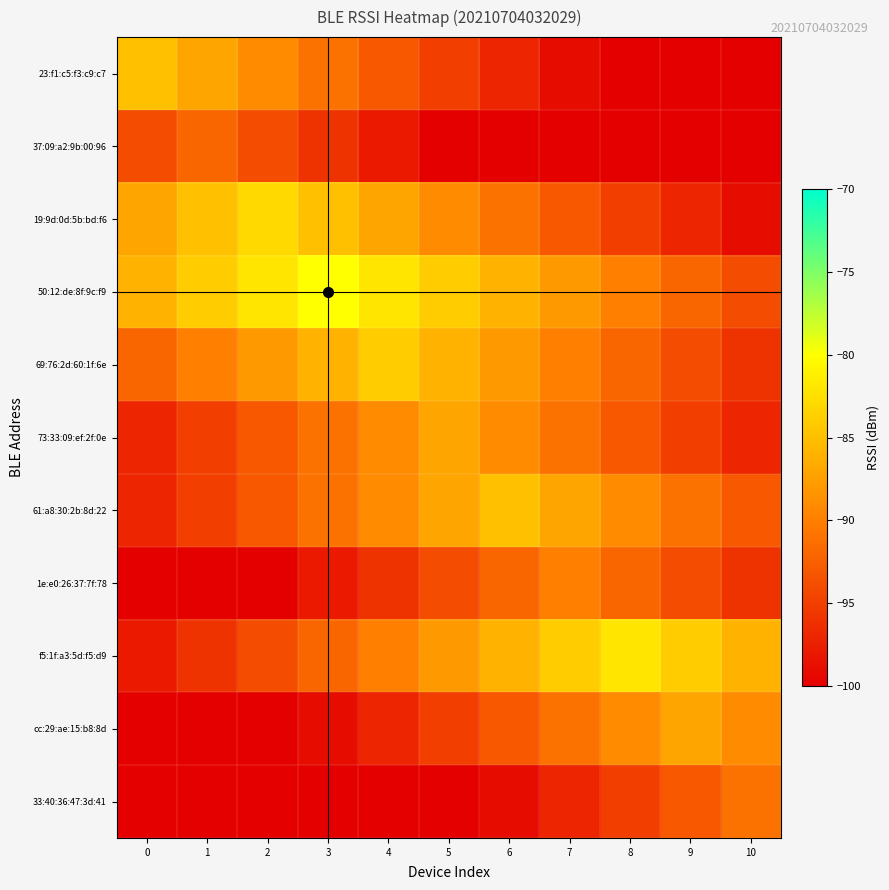

Which series has the largest total across all categories?

50:12:de:8f:9c:f9